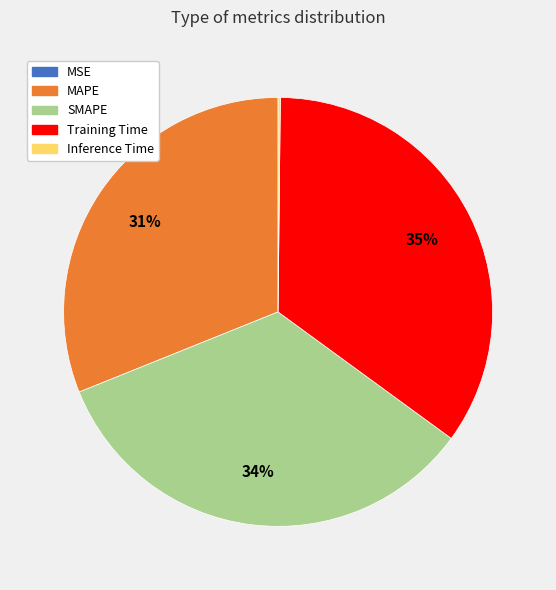

What is the ratio of the value at Training Time to the value at SMAPE?

1.0